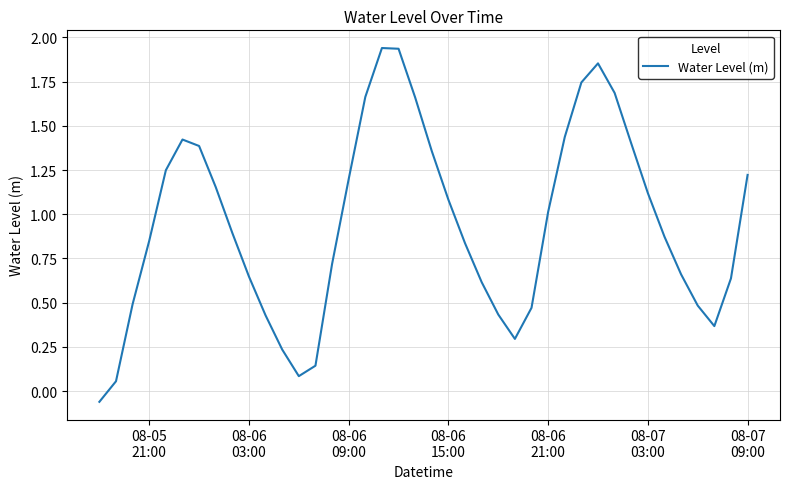

What is the difference between the maximum and minimum values?

2.0